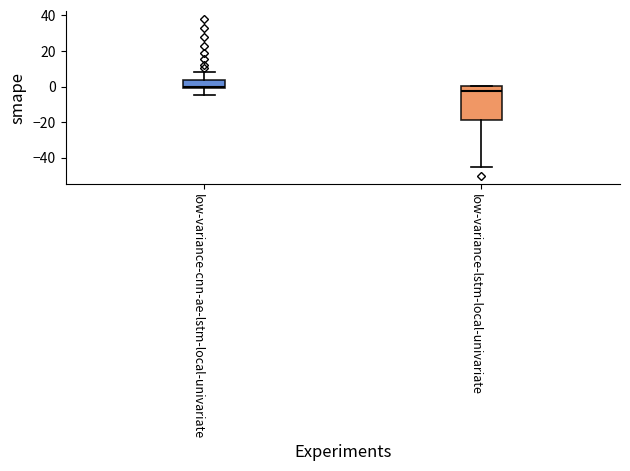

Which box has the lowest median line?

low-variance-lstm-local-univariate